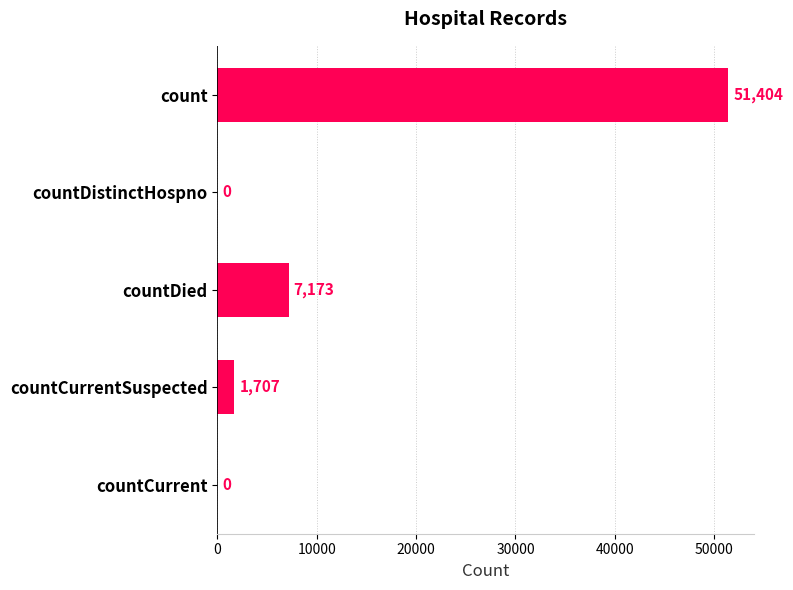

Reading top to bottom, transcribe all the data shown in this chart.

count=51404	countDistinctHospno=0	countDied=7173	countCurrentSuspected=1707	countCurrent=0